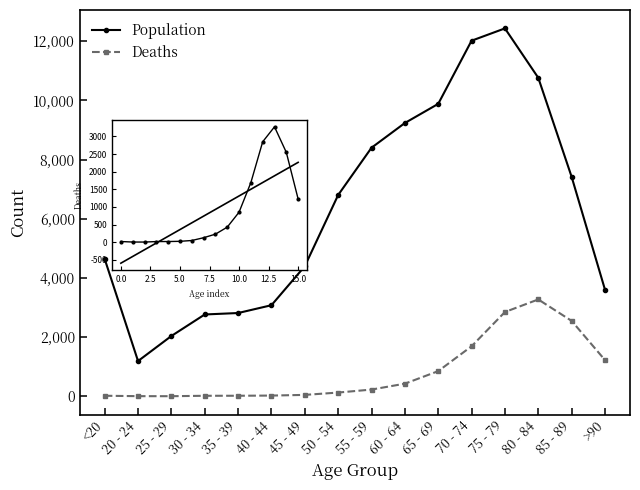

Read the Deaths value at 5.0, to the nearest 10.

20